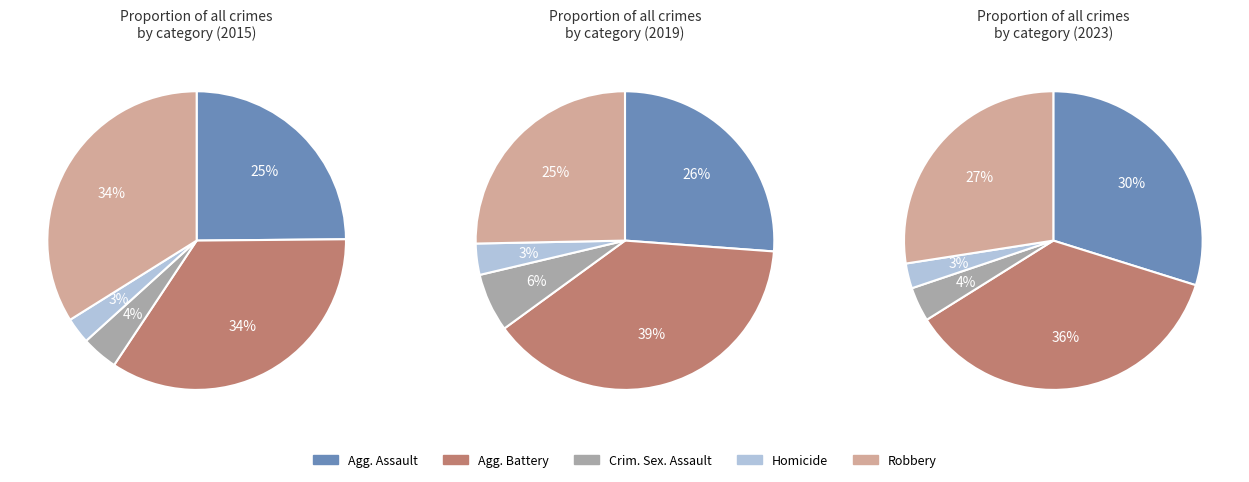

Is there any slice that represents more than half of the pie?

No